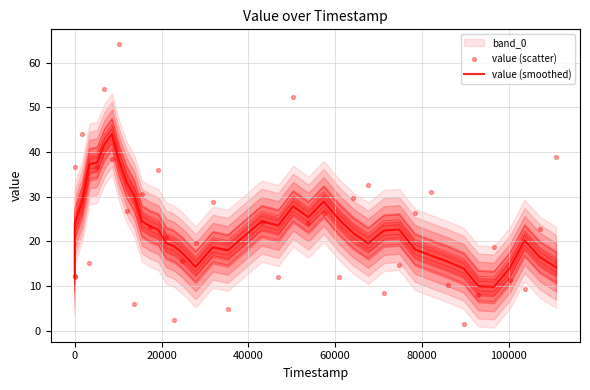

Which series has the largest total across all categories?

value (scatter)